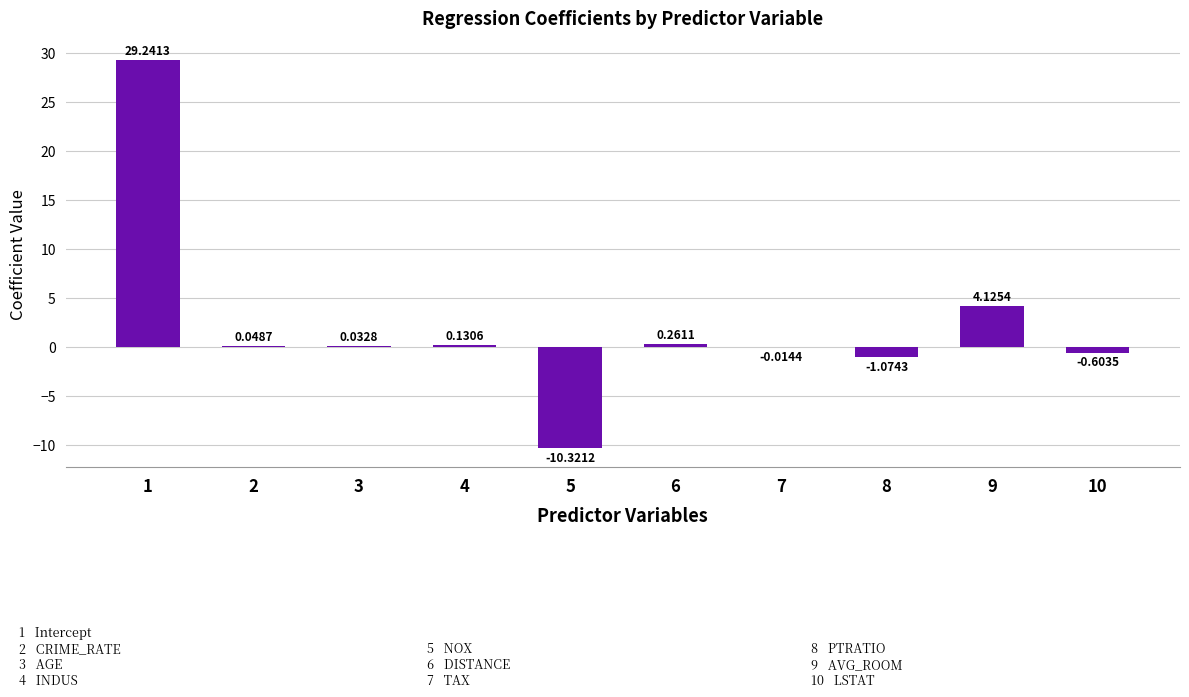

What is the sum of all values?

21.8